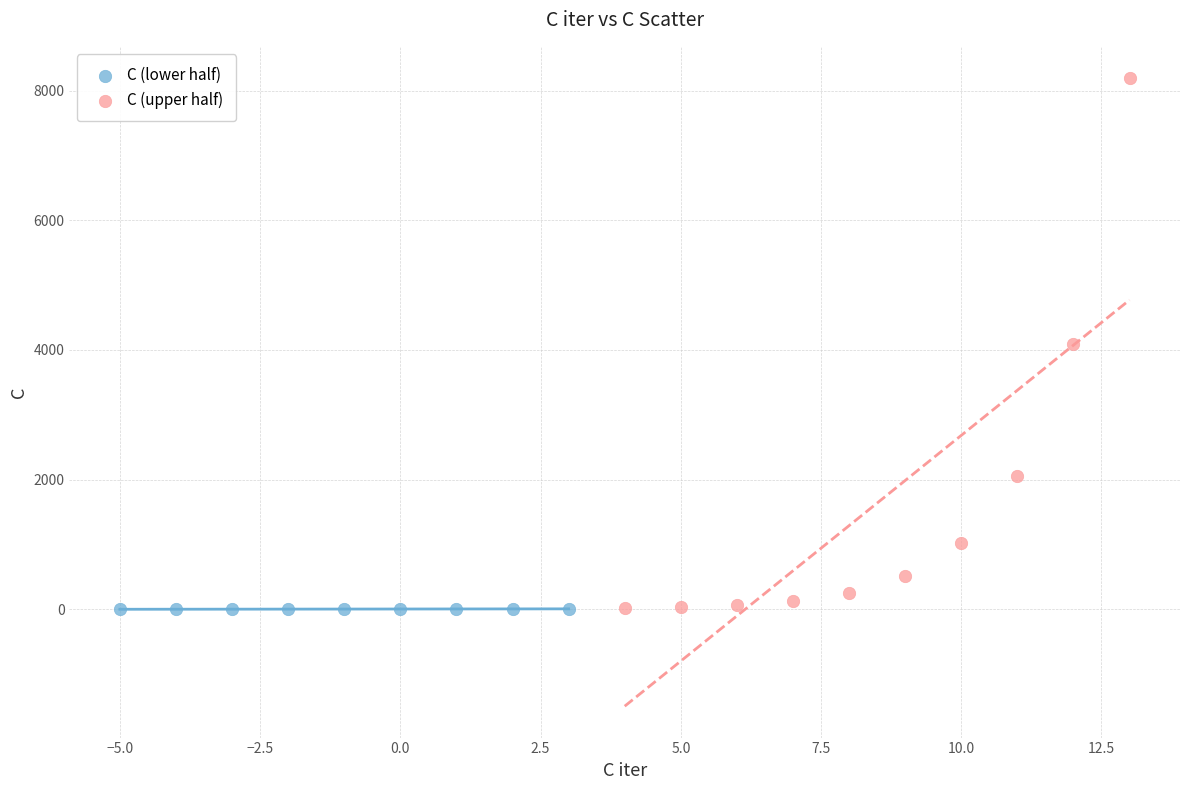

Which series has the largest Y range (max minus min)?

C (upper half)